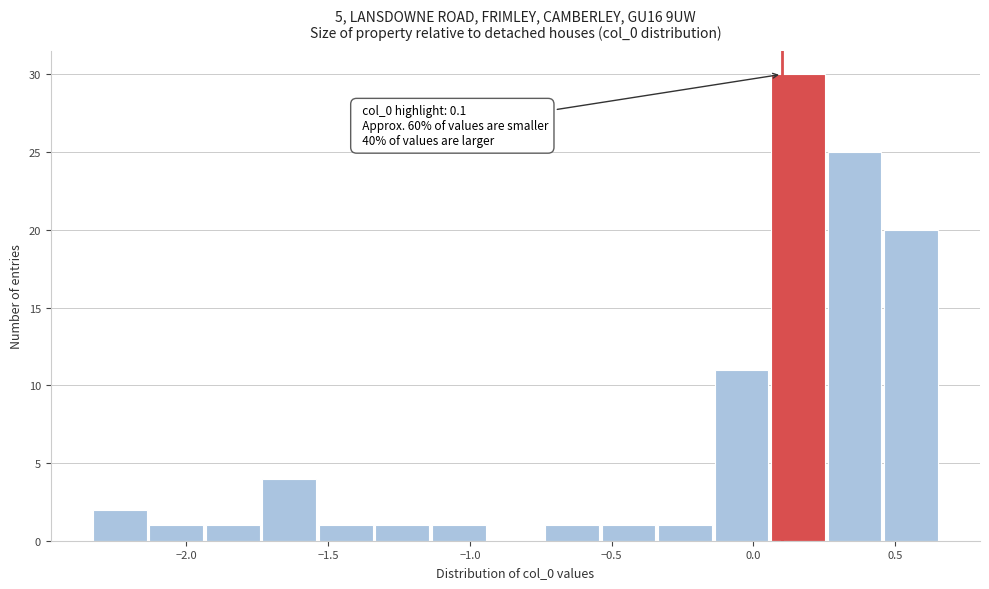

Around what value on the x-axis is the tallest bar? Give the approximate position of its centre, as read against the axis.

0.15